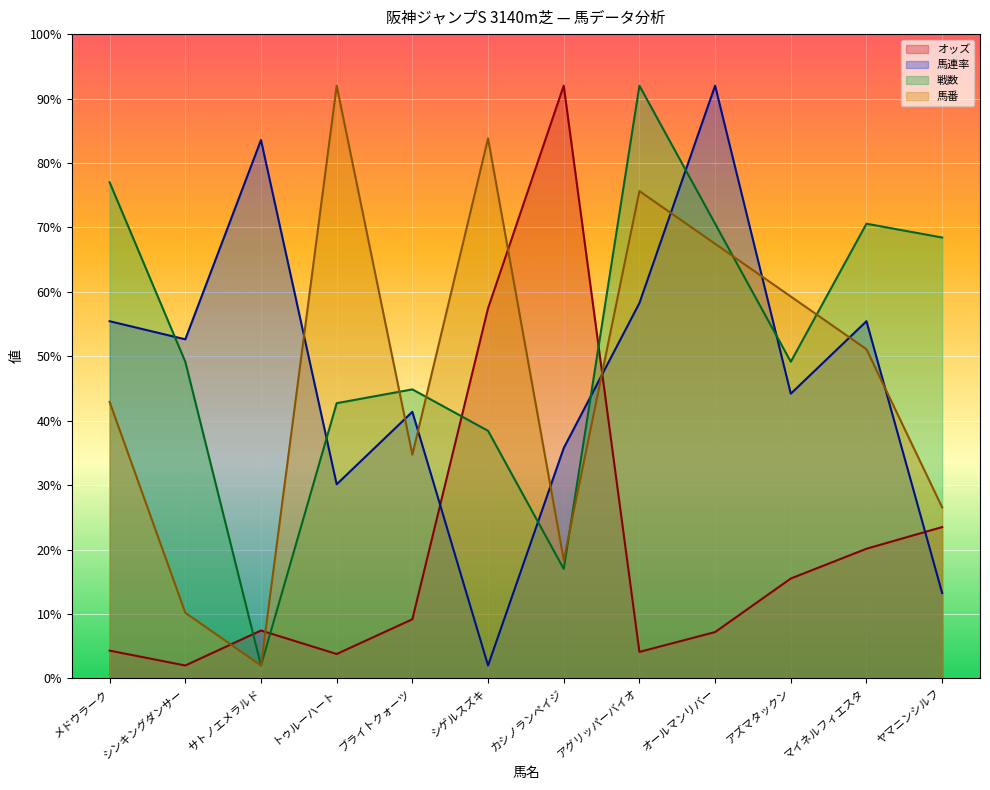

What is the difference between the highest and lowest values at オールマンリバー?

84.8